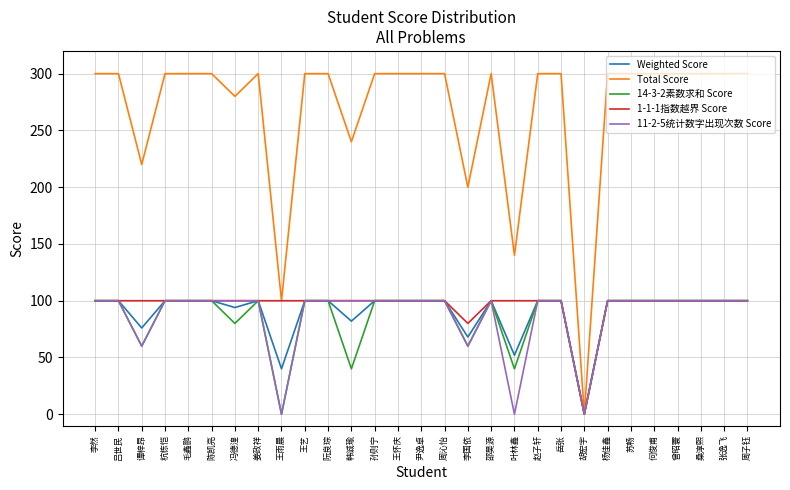

What is the spread (max minus min) of values at 王怀庆?

200